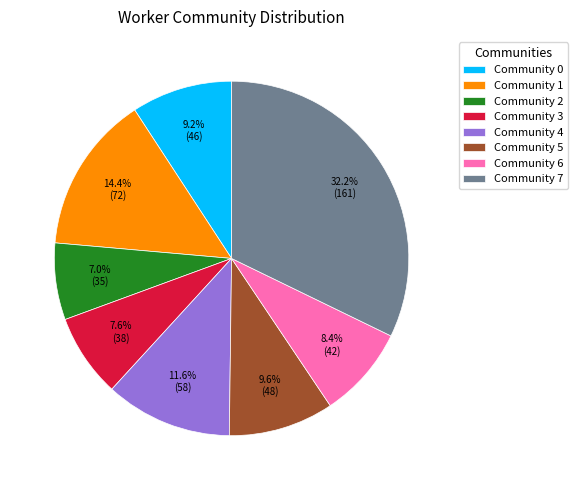

To the nearest percent, what is the difference between the largest and smallest slice percentages?

25%